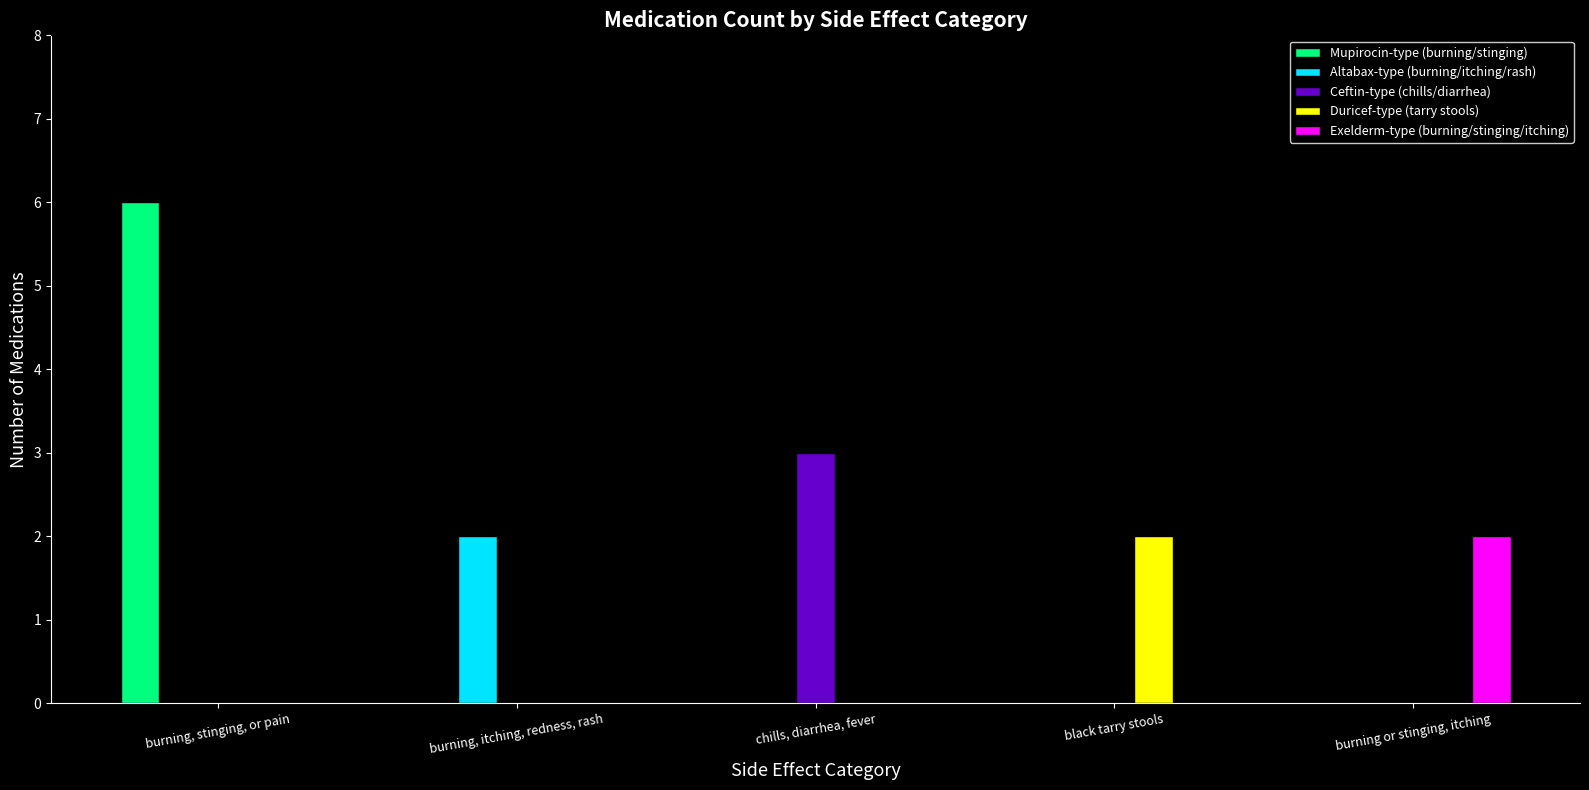

Which category has the highest value in the Mupirocin-type (burning/stinging) series?

burning, stinging, or pain